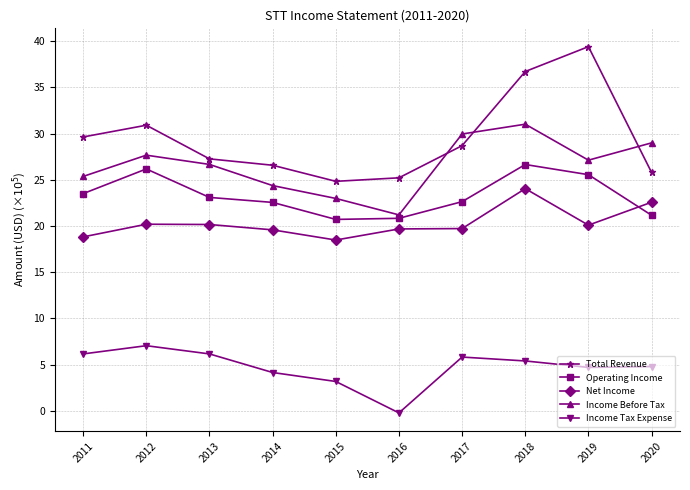

What is the difference between the second highest and second lowest values in the Operating Income series?

5.3